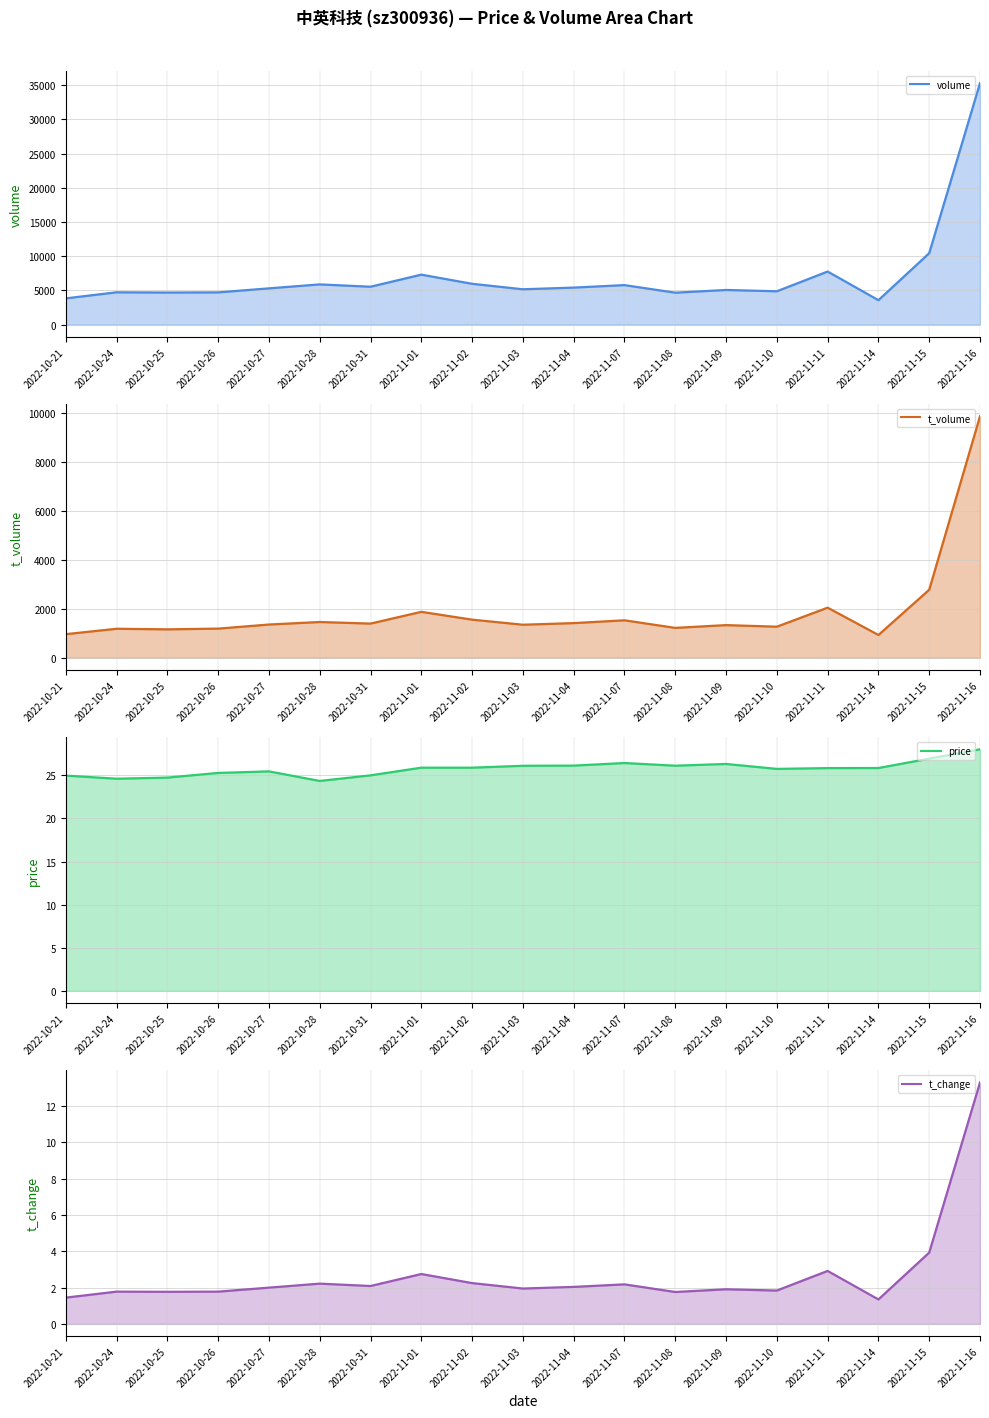

Reading left to right, what are all the values shown in this chart?

volume line: 2022-10-21=3843.0	2022-10-24=4729.0	2022-10-25=4693.0	2022-10-26=4717.0	2022-10-27=5307.0	2022-10-28=5885.0	2022-10-31=5545.0	2022-11-01=7311.0	2022-11-02=5973.0	2022-11-03=5172.0	2022-11-04=5417.0	2022-11-07=5782.0	2022-11-08=4673.0	2022-11-09=5071.0	2022-11-10=4879.0	2022-11-11=7766.0	2022-11-14=3577.0	2022-11-15=10449.0	2022-11-16=35318.0
t_volume line: 2022-10-21=962.0	2022-10-24=1182.0	2022-10-25=1159.0	2022-10-26=1188.0	2022-10-27=1355.0	2022-10-28=1458.0	2022-10-31=1393.0	2022-11-01=1873.0	2022-11-02=1554.0	2022-11-03=1347.0	2022-11-04=1413.0	2022-11-07=1527.0	2022-11-08=1218.0	2022-11-09=1331.0	2022-11-10=1267.0	2022-11-11=2043.0	2022-11-14=928.0	2022-11-15=2774.0	2022-11-16=9852.0
price line: 2022-10-21=25.0	2022-10-24=24.6	2022-10-25=24.7	2022-10-26=25.3	2022-10-27=25.5	2022-10-28=24.4	2022-10-31=25.0	2022-11-01=25.9	2022-11-02=25.9	2022-11-03=26.1	2022-11-04=26.1	2022-11-07=26.4	2022-11-08=26.1	2022-11-09=26.3	2022-11-10=25.8	2022-11-11=25.8	2022-11-14=25.9	2022-11-15=26.9	2022-11-16=28.0
t_change line: 2022-10-21=1.4	2022-10-24=1.8	2022-10-25=1.8	2022-10-26=1.8	2022-10-27=2.0	2022-10-28=2.2	2022-10-31=2.1	2022-11-01=2.8	2022-11-02=2.2	2022-11-03=1.9	2022-11-04=2.0	2022-11-07=2.2	2022-11-08=1.8	2022-11-09=1.9	2022-11-10=1.8	2022-11-11=2.9	2022-11-14=1.4	2022-11-15=3.9	2022-11-16=13.3